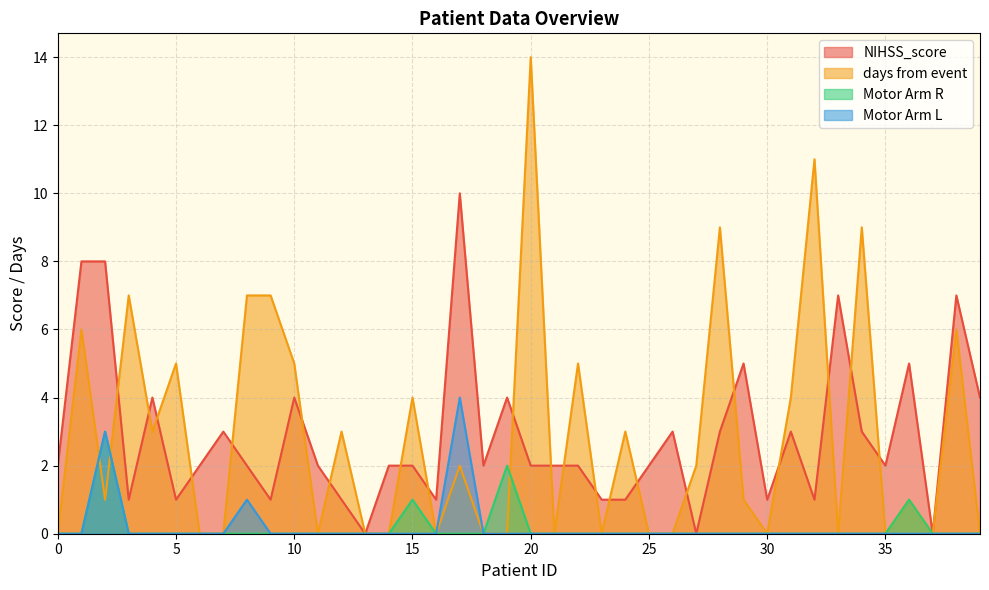

What is the maximum value for days from event?

14